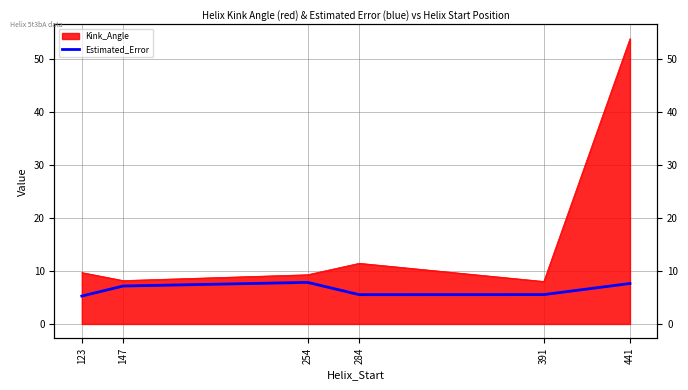

Where is the first local maximum?

254